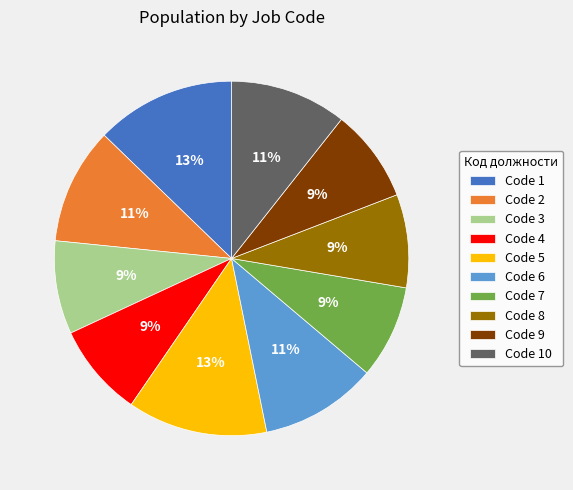

To the nearest percent, what is the combined percentage of Code 6 and Code 7?

19%